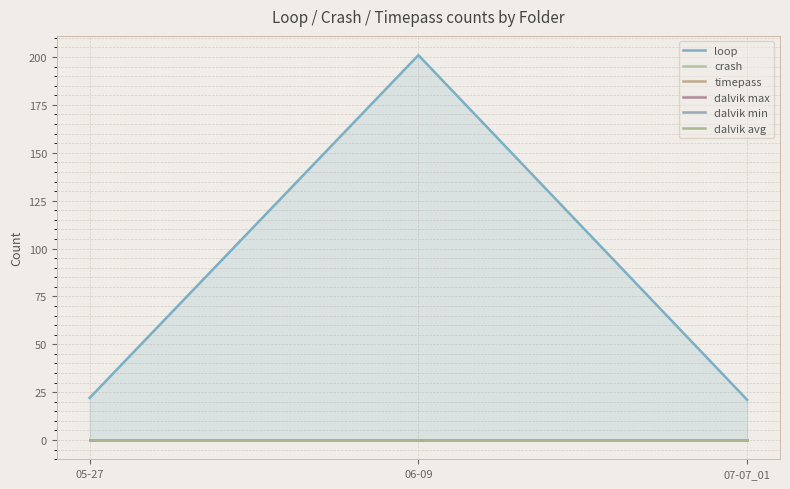

The value of loop at 07-07_01 is 14. True or false?

False